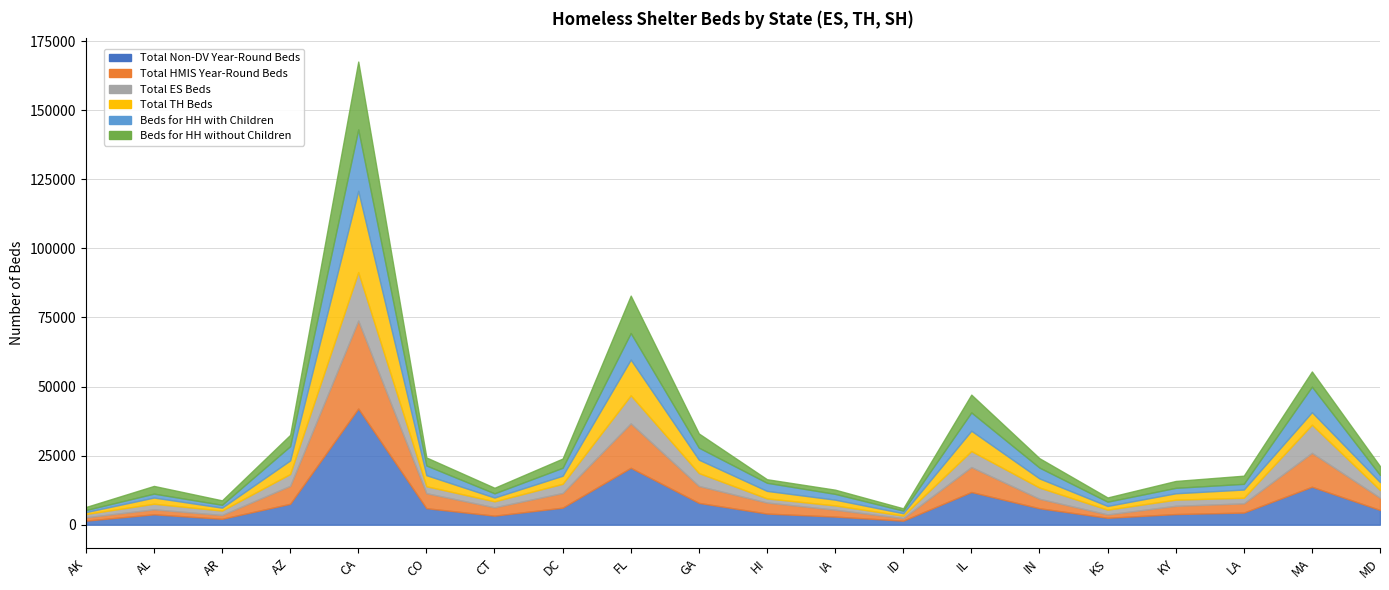

What is the sum of all Total HMIS Year-Round Beds values?

122857